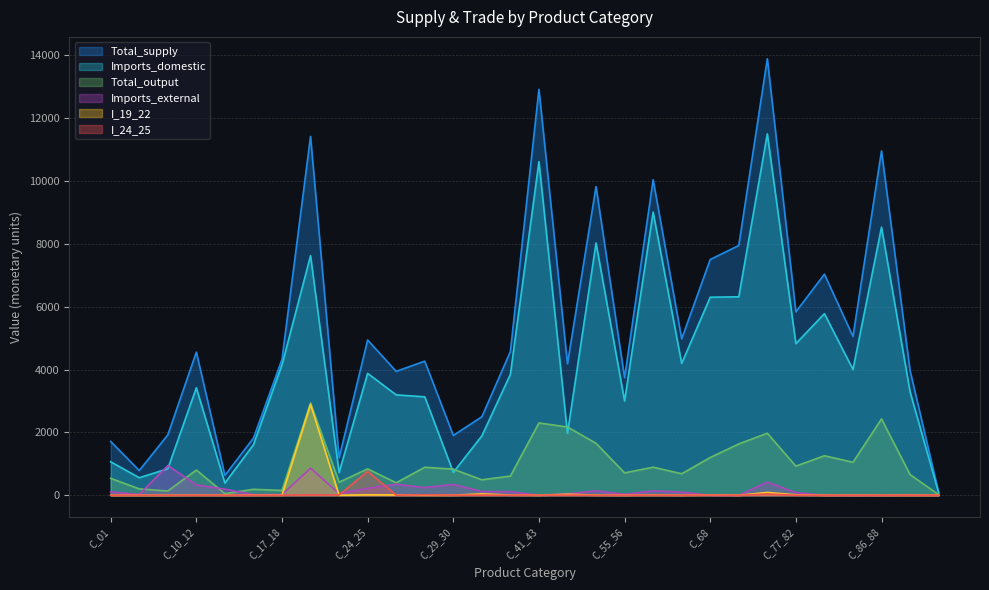

At which category is the sum across all series the highest?

C_69_75